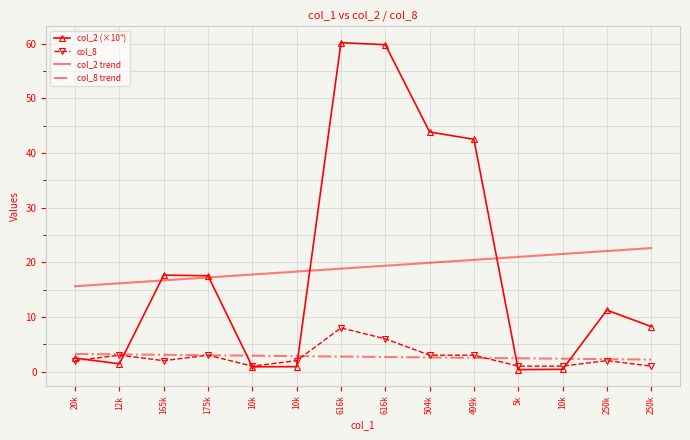

How many categories are shown in the chart?

14